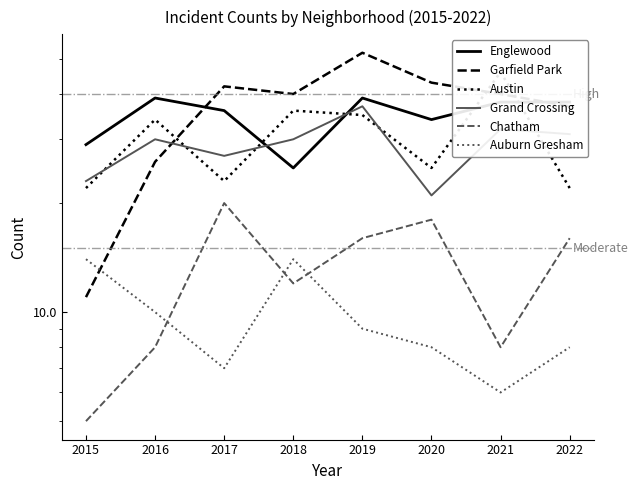

After their last crossing, which series has the higher values: Englewood or Grand Crossing?

Englewood